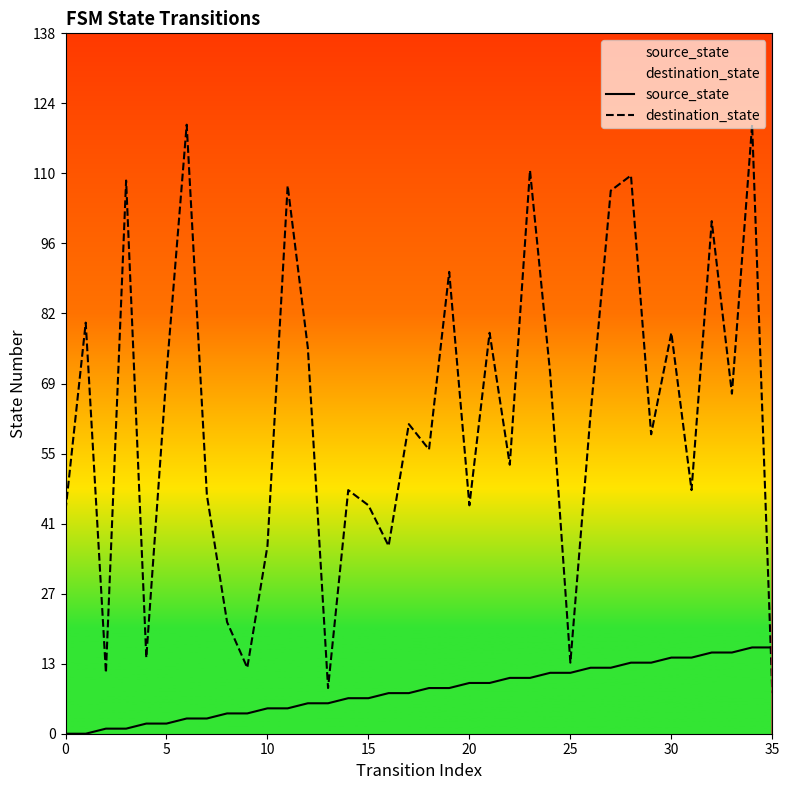

Rank the series by their average value, from highest to lowest.

destination_state, source_state